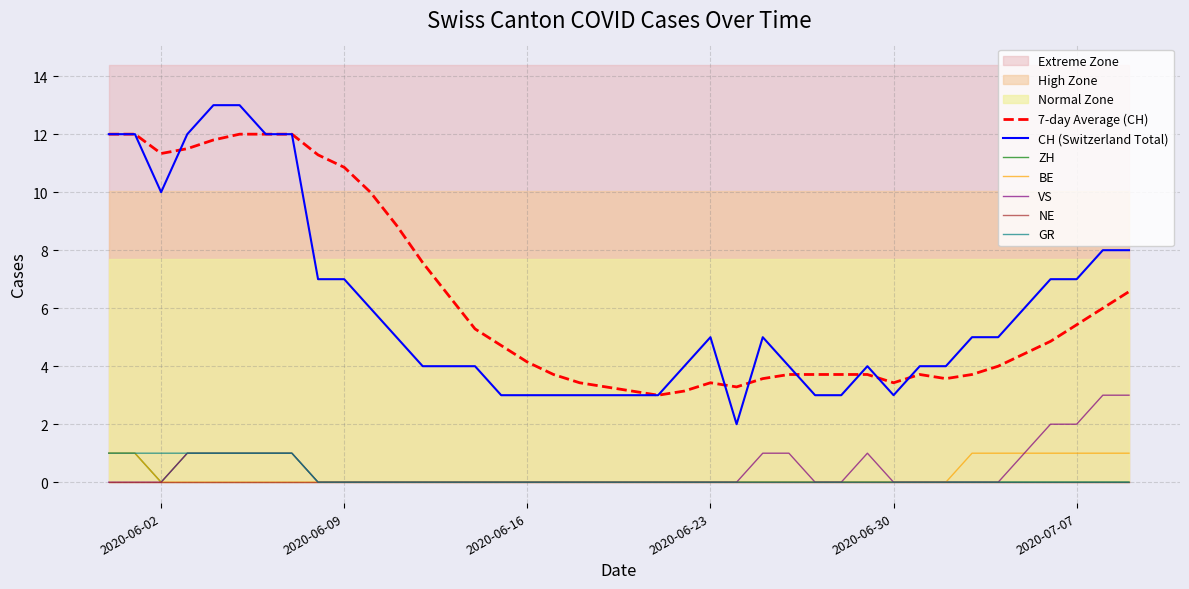

What is the difference between the maximum and second lowest values in the VS series?

3